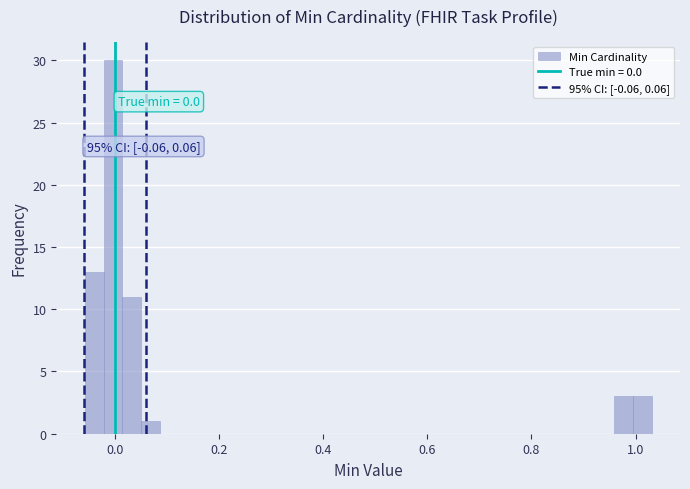

Read against the x-axis, roughly where is the centre of the tallest bar?

0.00